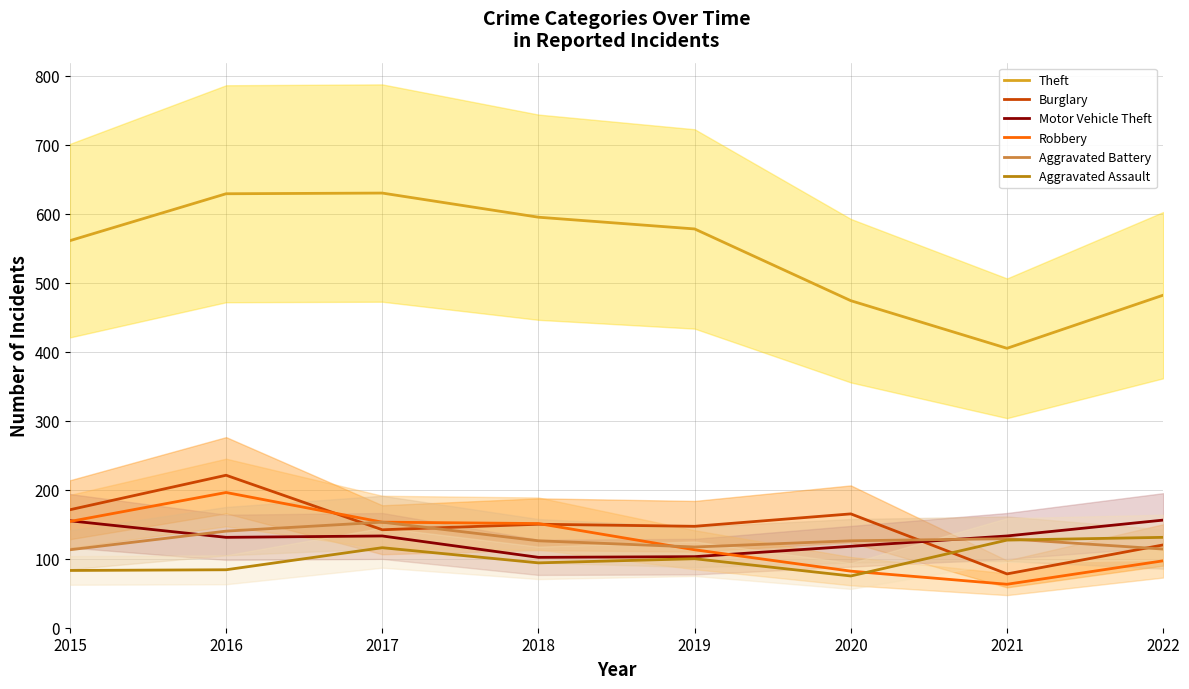

Which category has the highest value in the Motor Vehicle Theft series?

2022